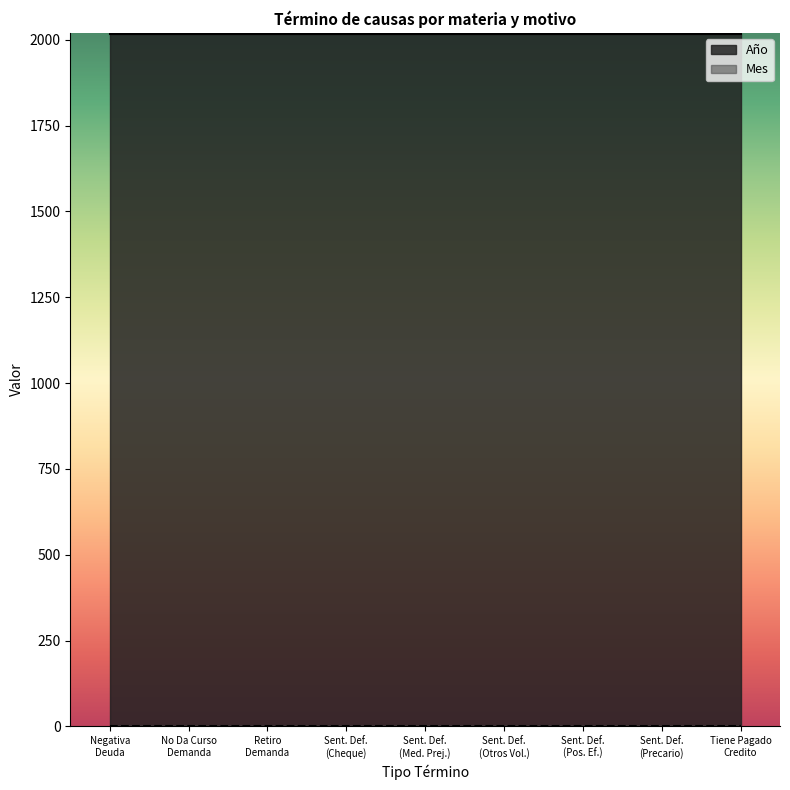

True or false: Año has a value of 1123 at Sentencias Definitiva.

False